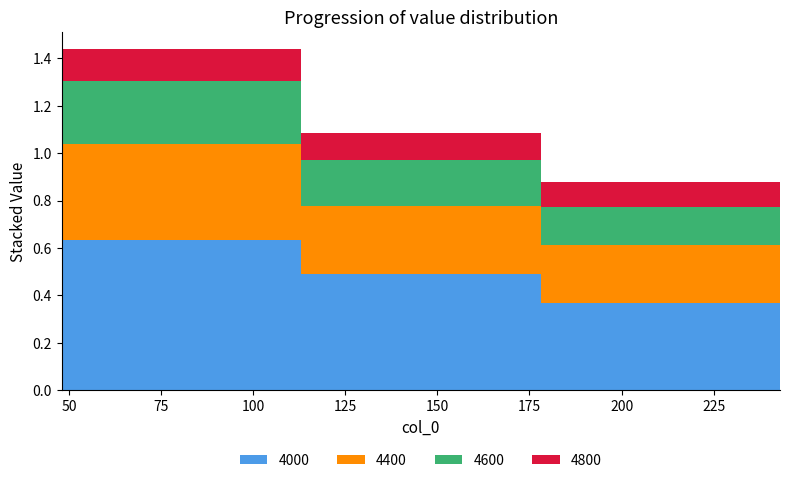

Reading right to left, list all the values displayed in this chart.

4000: 243=0.3	178=0.4	113=0.5	48=0.6
4400: 243=0.2	178=0.2	113=0.3	48=0.4
4600: 243=0.1	178=0.2	113=0.2	48=0.3
4800: 243=0.1	178=0.1	113=0.1	48=0.1